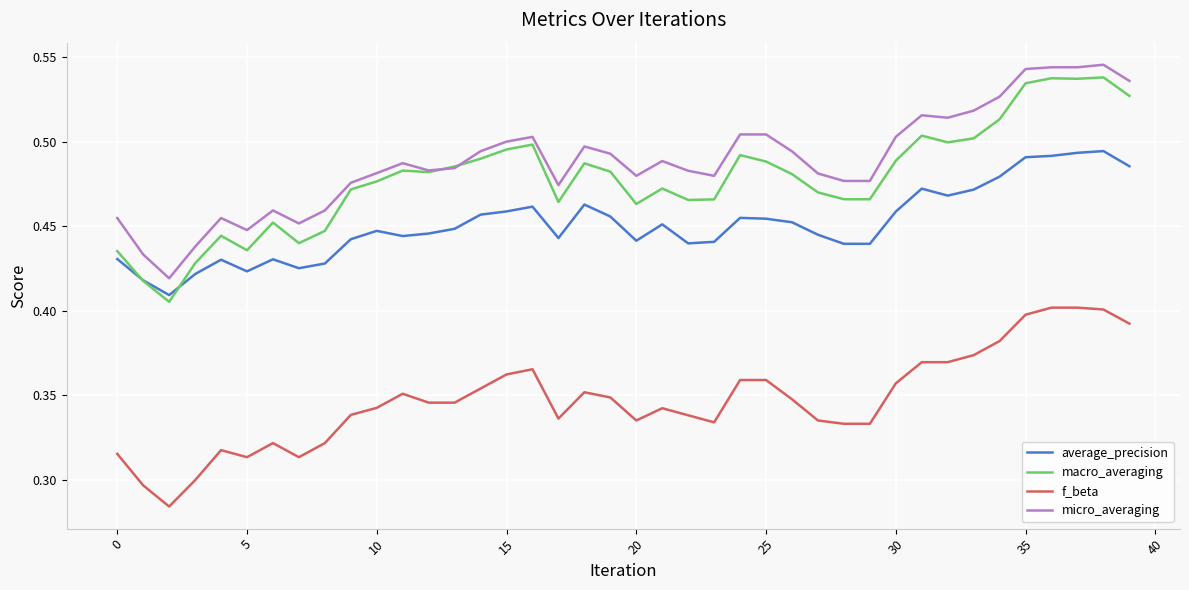

True or false: average_precision has more than 1 interior local peaks.

True